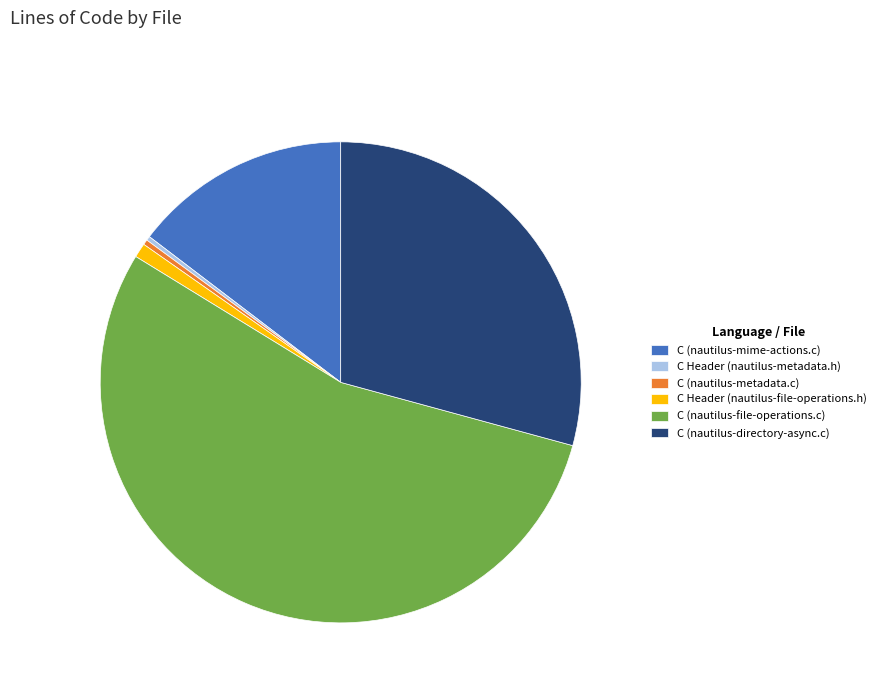

Does C Header (nautilus-metadata.h) account for over 50% of the chart?

No